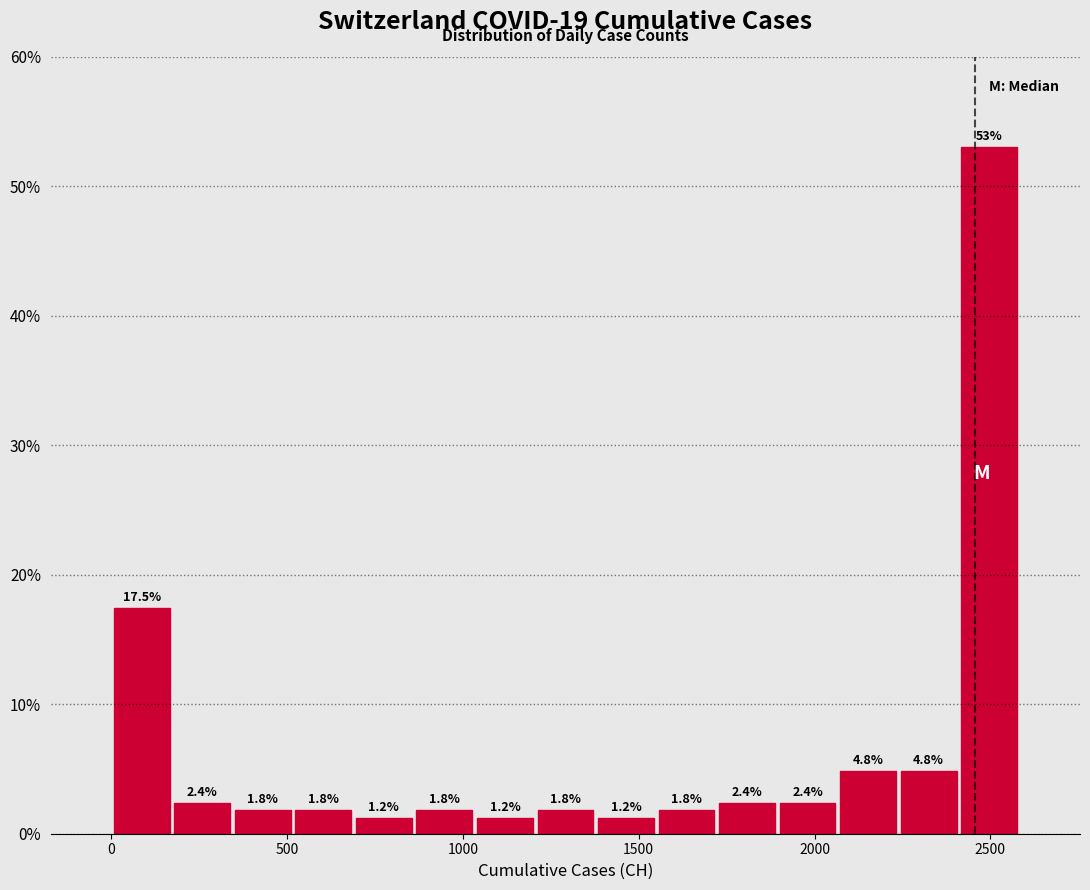

Around what value on the x-axis is the tallest bar? Give the approximate position of its centre, as read against the axis.

2500